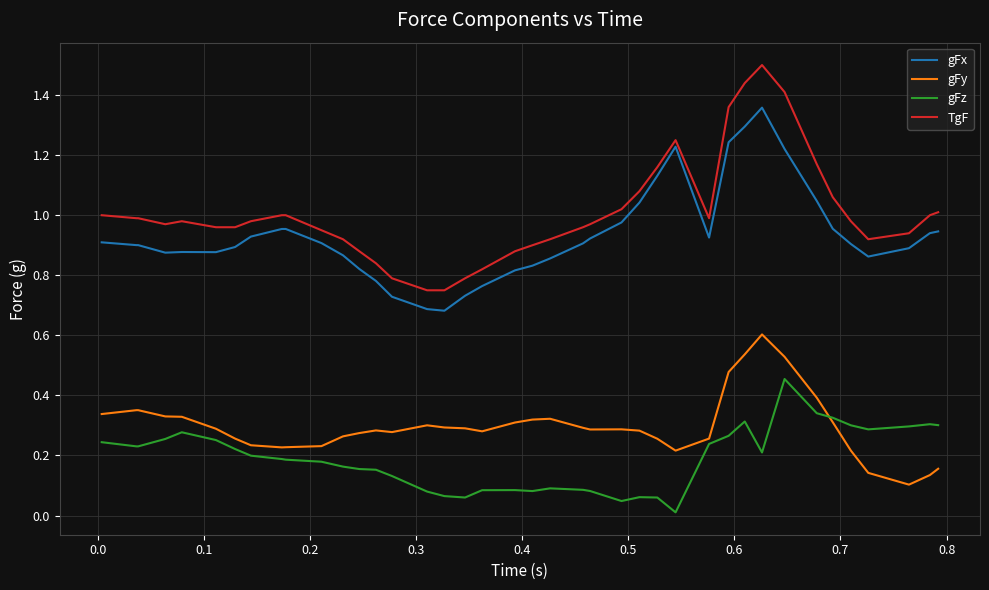

Rank the series by their maximum value, from highest to lowest.

TgF, gFx, gFy, gFz